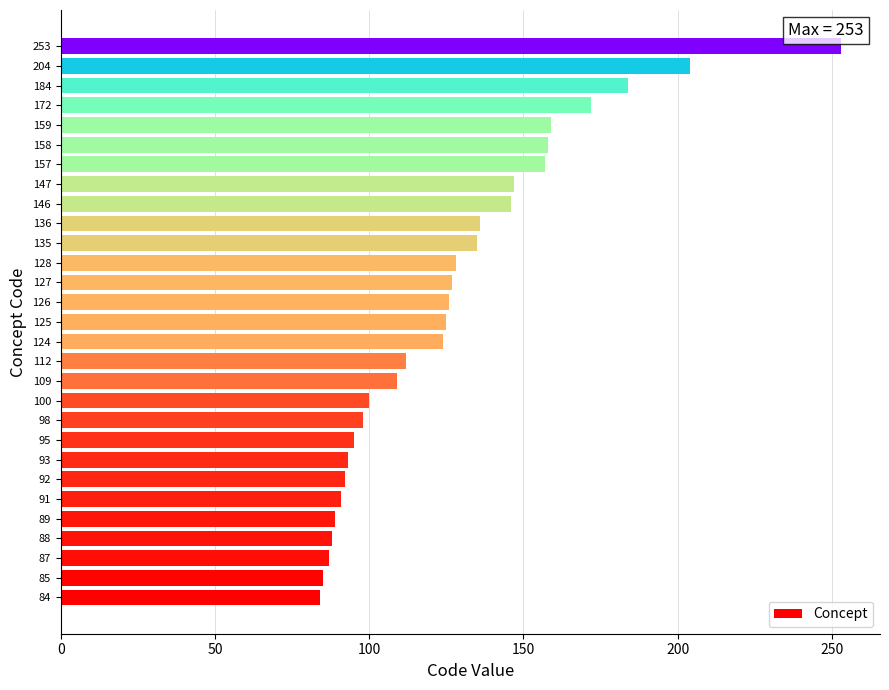

The chart shows a value of 112 at 112. True or false?

True